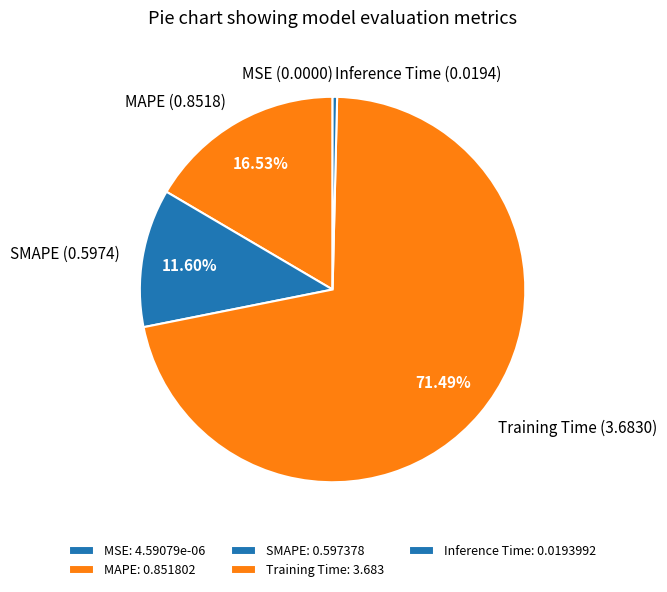

Which slice represents more than half of the pie?

Training Time